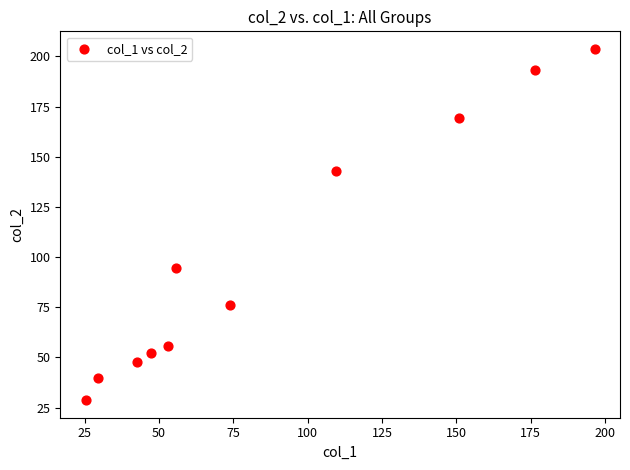

What is the average X value?

87.2